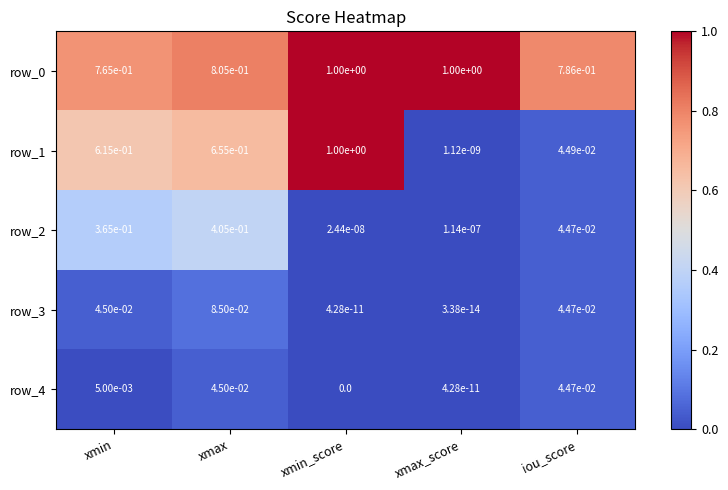

Is it true that row_0 equals 0.5 at xmax?

False